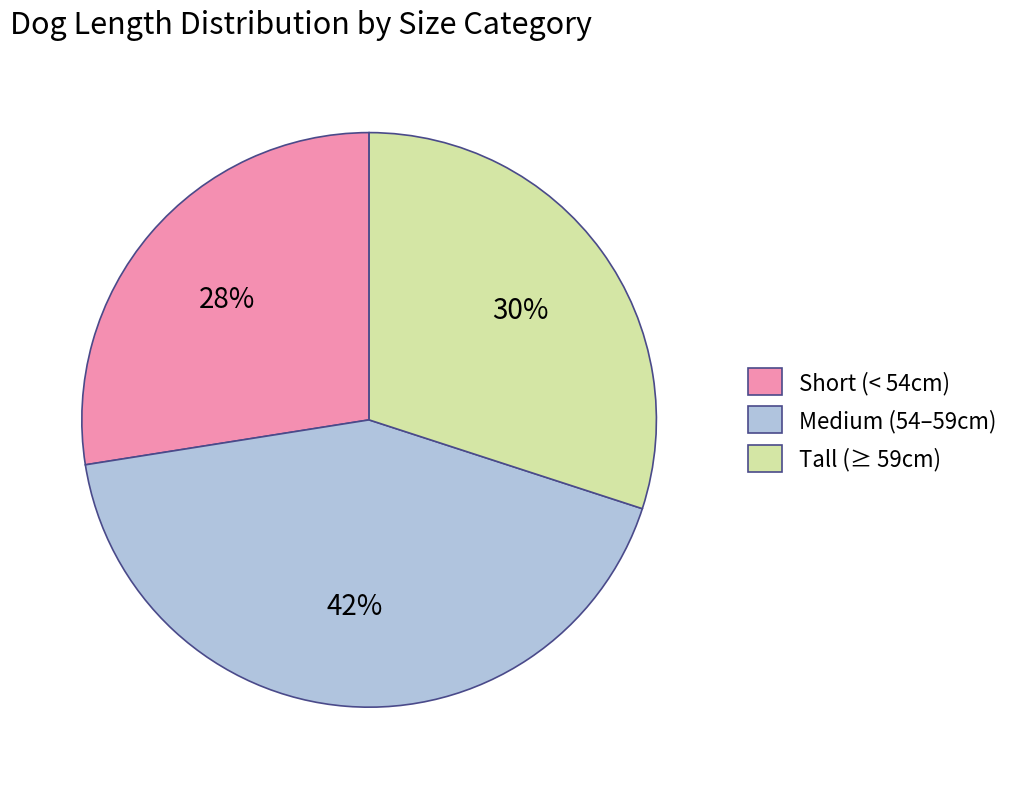

Count the number of slices in the pie.

3